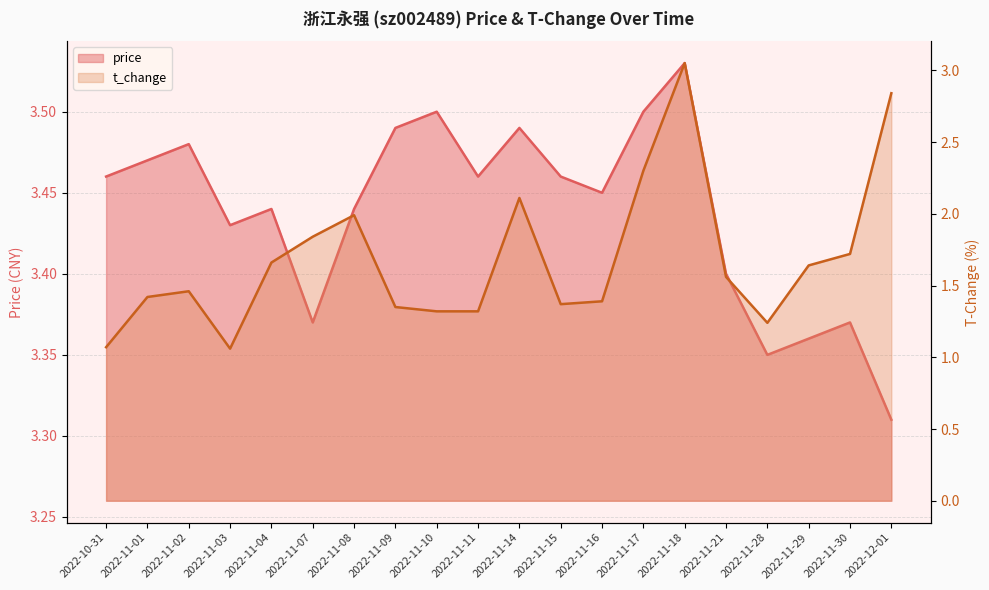

What position from the left is 2022-11-01?

2